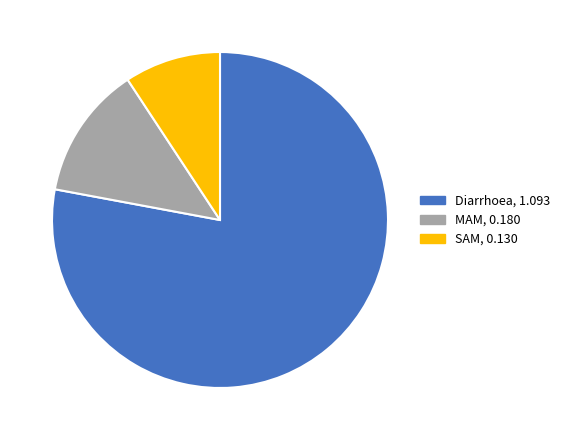

Rank the categories by value from highest to lowest.

Diarrhoea, MAM, SAM